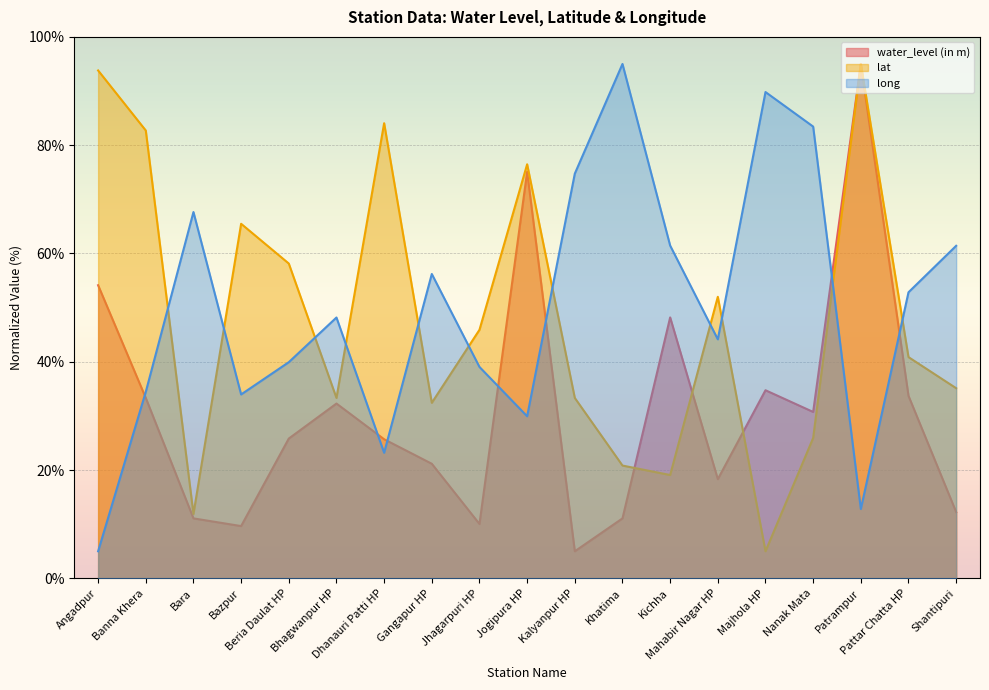

At which category does the chart reach its minimum across all series?

Kalyanpur HP